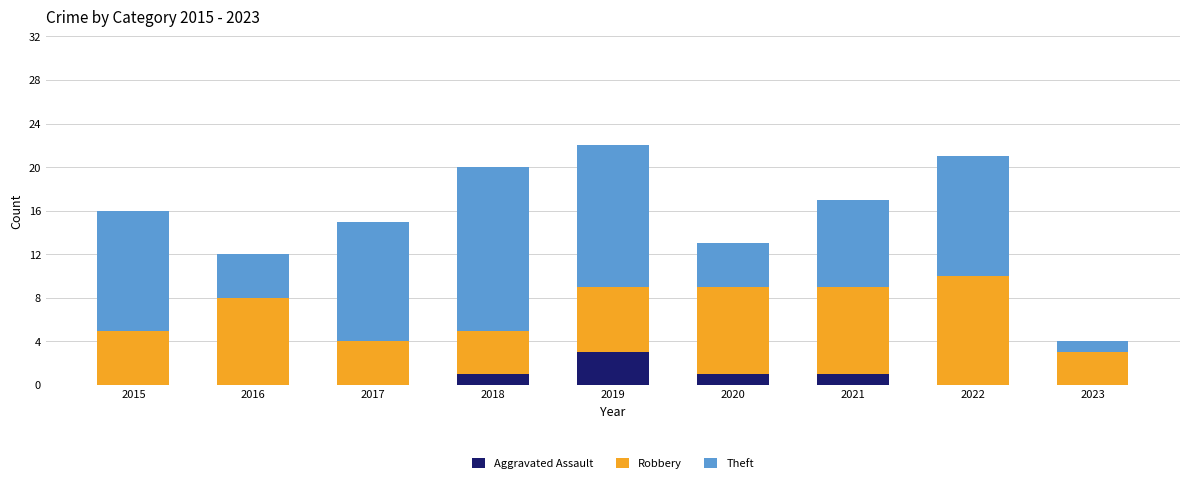

Reading right to left, what are the values for Aggravated Assault?

2023=0	2022=0	2021=1	2020=1	2019=3	2018=1	2017=0	2016=0	2015=0